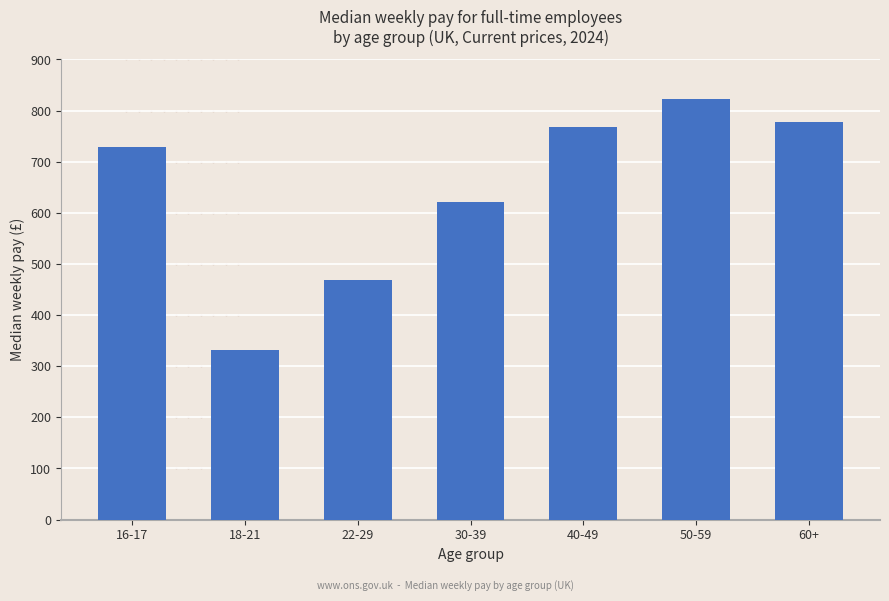

Where is the data nearest to the value 576?

30-39